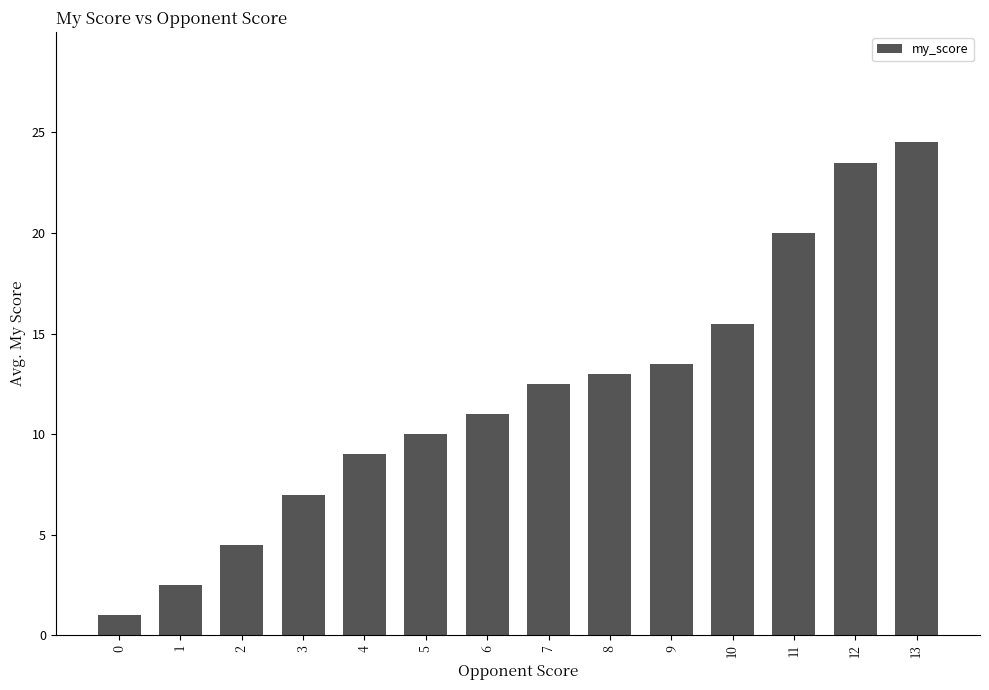

True or false: the data shows 13.0 at 8.

True